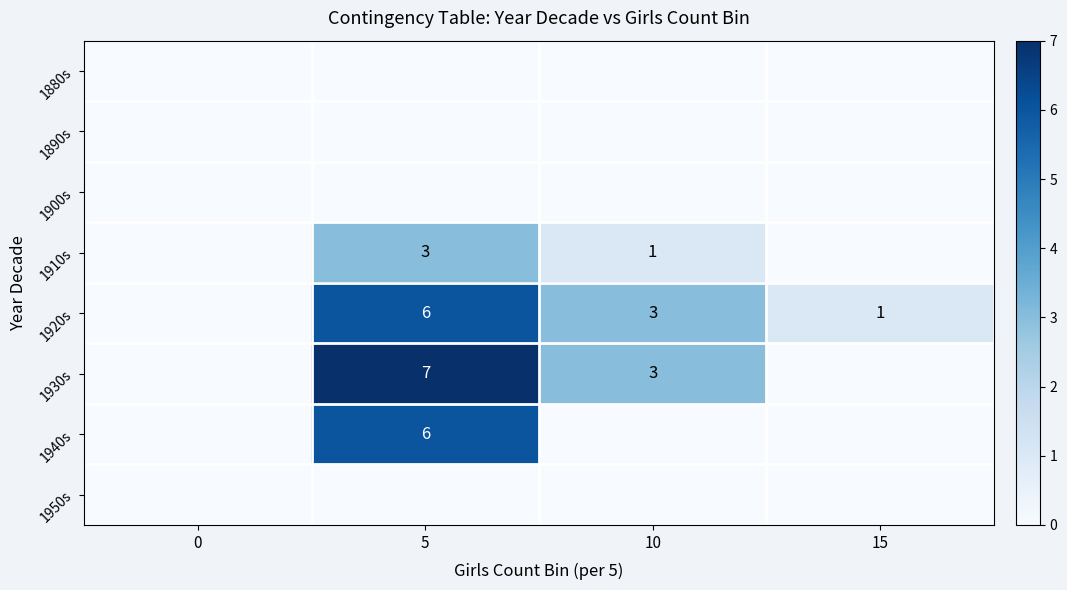

What is the difference between the 1920s values at 5 and 10?

3